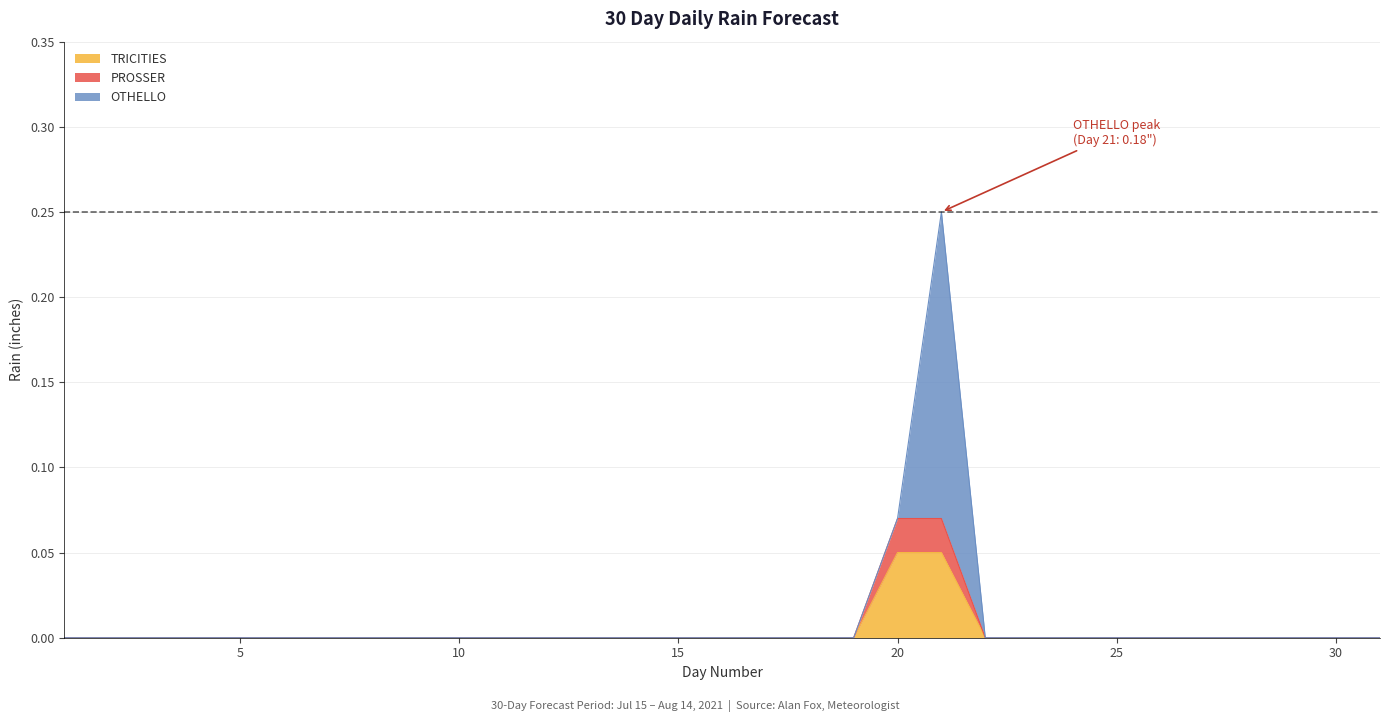

List the labels in order of TRICITIES value, largest first.

Day 20, Day 21, Day 1, Day 2, Day 3, Day 4, Day 5, Day 6, Day 7, Day 8, Day 9, Day 10, Day 11, Day 12, Day 13, Day 14, Day 15, Day 16, Day 17, Day 18, Day 19, Day 22, Day 23, Day 24, Day 25, Day 26, Day 27, Day 28, Day 29, Day 30, Day 31